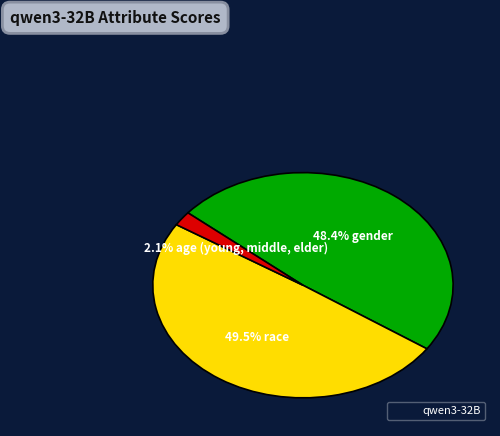

Does any single category account for the majority?

No